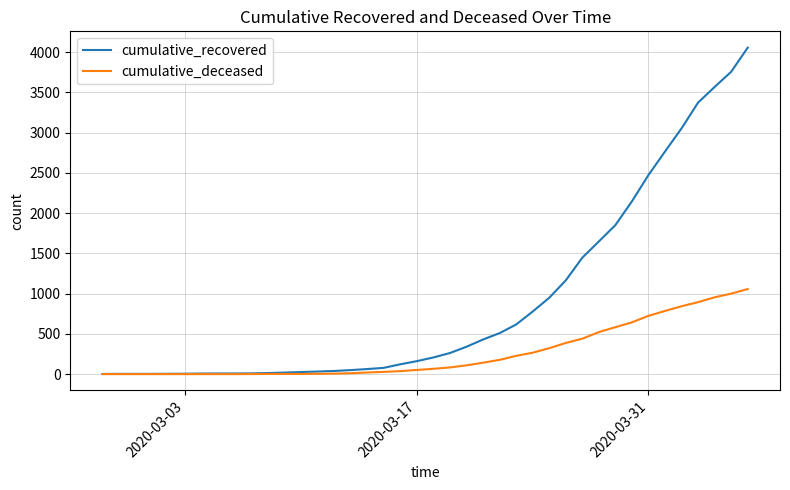

Which series has the widest spread of values?

cumulative_recovered